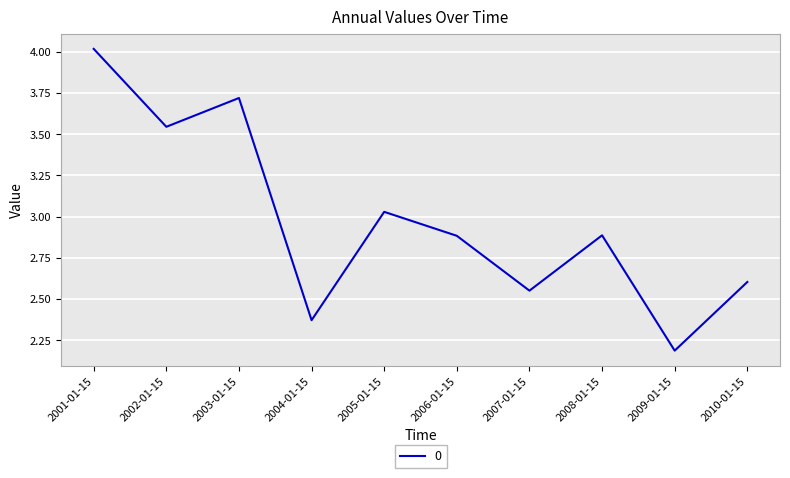

Is it true that the value at 2001-01-15 is 4.0?

True